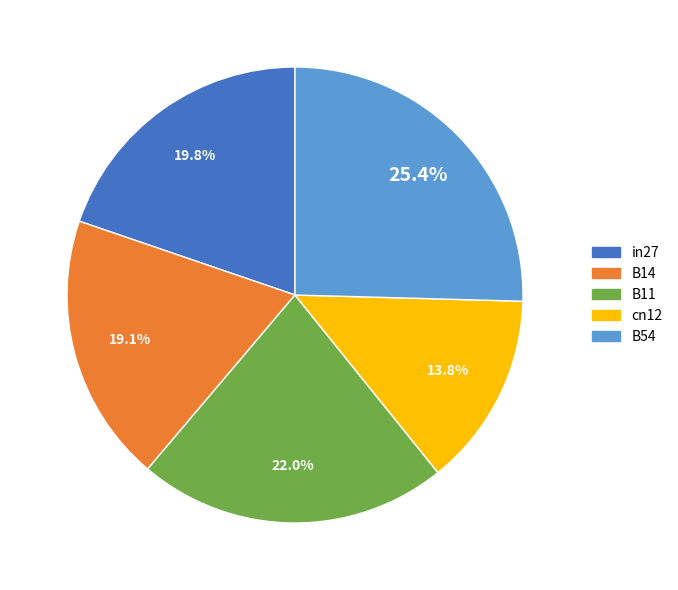

What percentage do B54 and in27 together represent?

45.2%